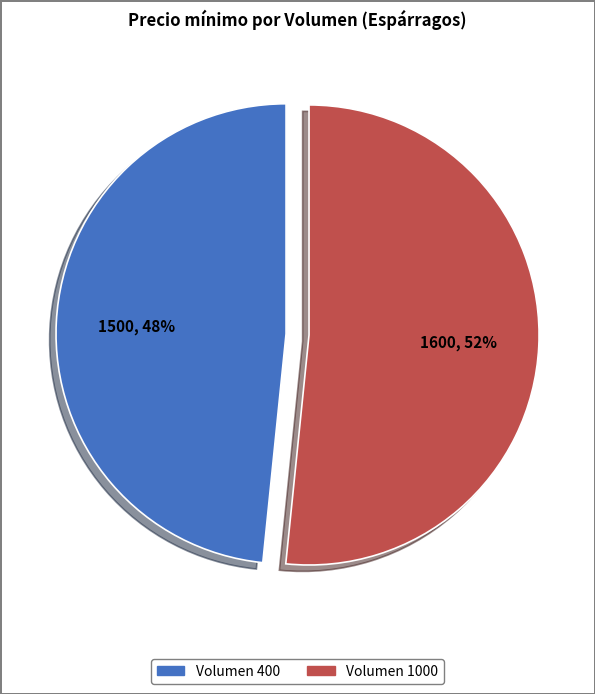

Is there a majority slice in this chart?

Yes